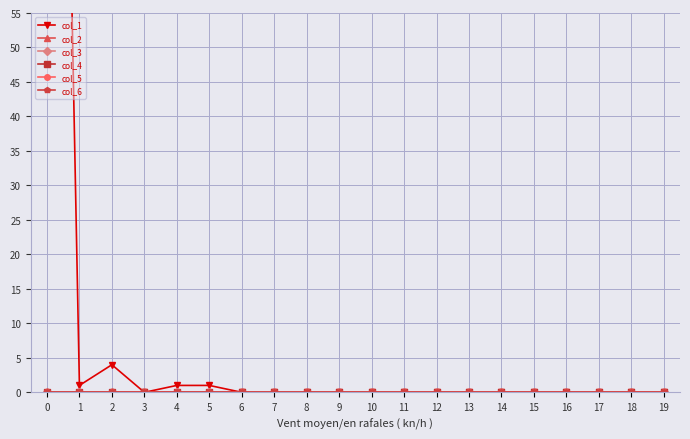

True or false: col_2 has a value of 0 at 15.

True